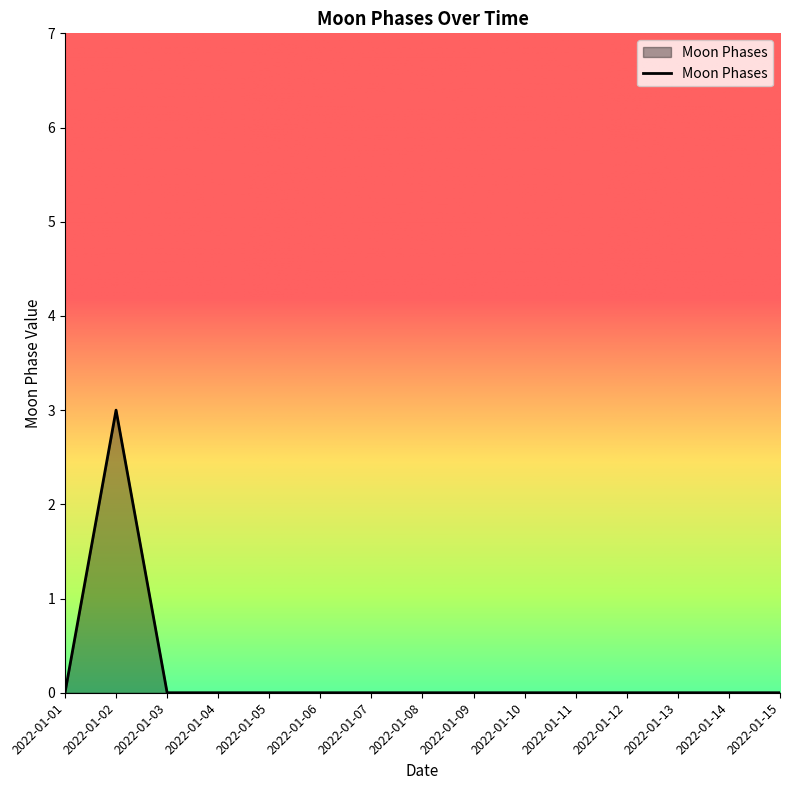

Reading left to right, extract all data points from this chart.

0	3	0	0	0	0	0	0	0	0	0	0	0	0	0